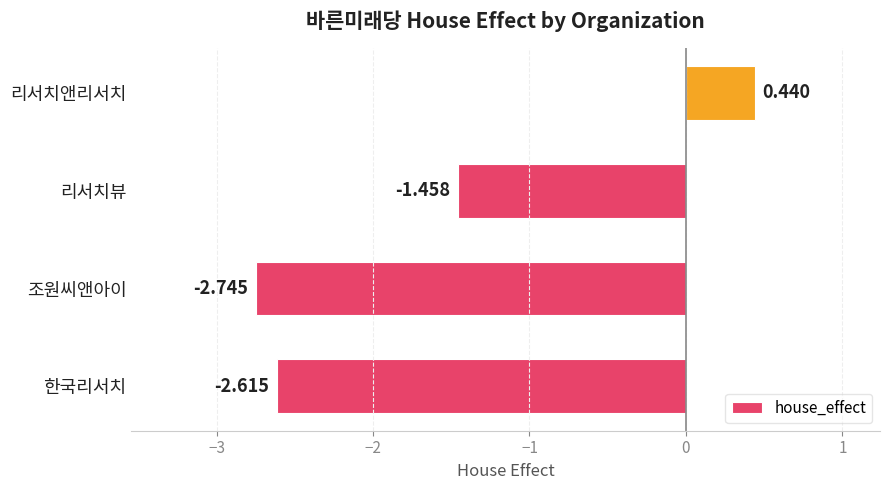

Which label corresponds to the smallest value in the chart?

조원씨앤아이